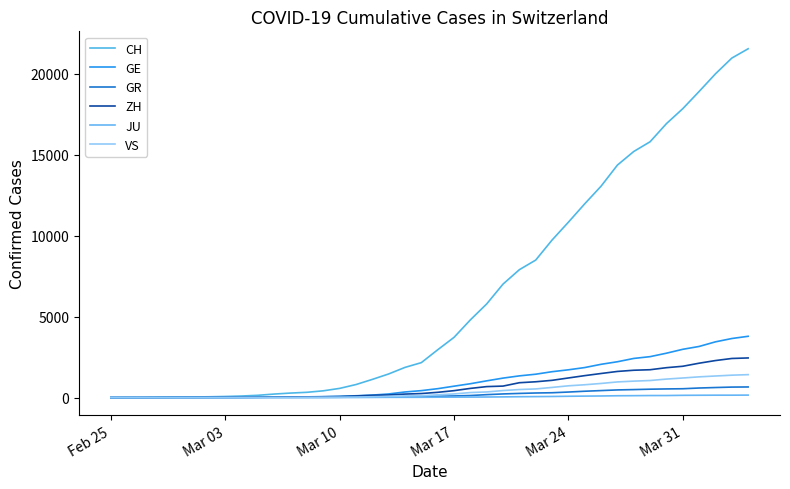

At which label is CH closest to 10777?

Mar 24